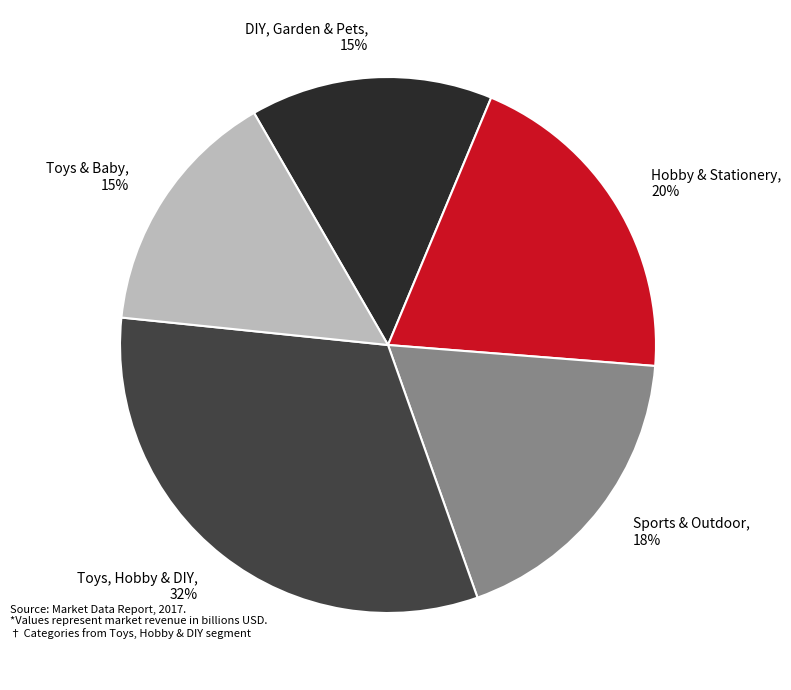

What percentage is the Sports & Outdoor slice, to the nearest percent?

18%